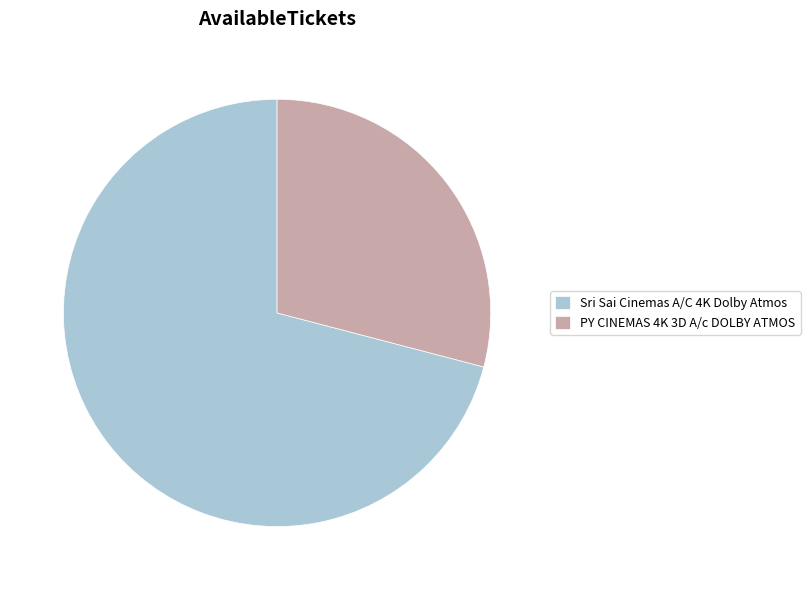

Do PY CINEMAS 4K 3D A/c DOLBY ATMOS and Sri Sai Cinemas A/C 4K Dolby Atmos together represent more than half of the pie?

Yes